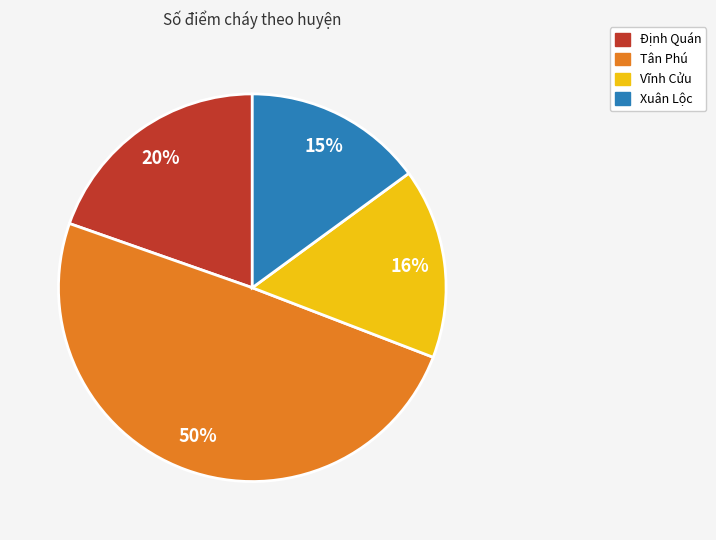

What is the ratio of the value at Vĩnh Cửu to the value at Định Quán?

0.8